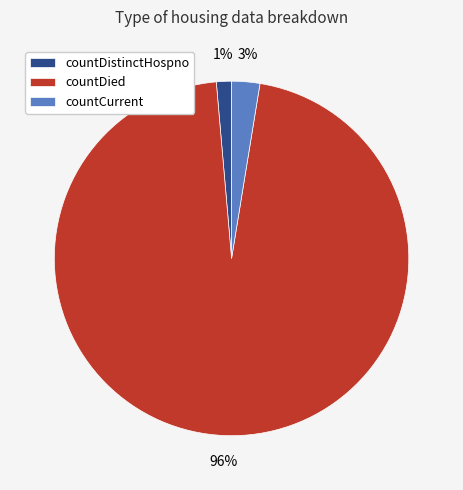

To the nearest percent, what is the combined percentage of countDied and countDistinctHospno?

97%